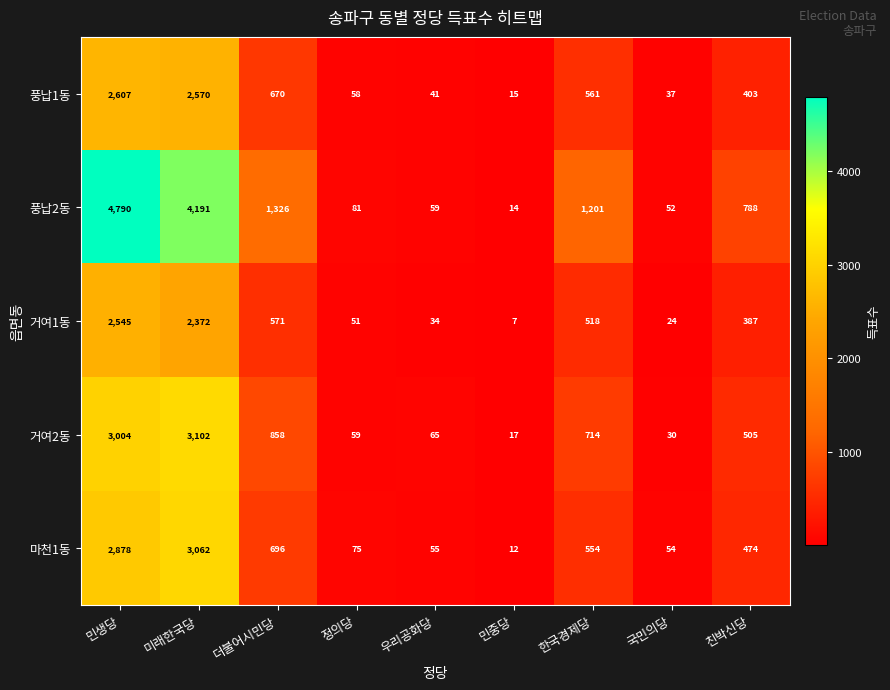

Where does the 거여2동 series first go above 505?

민생당